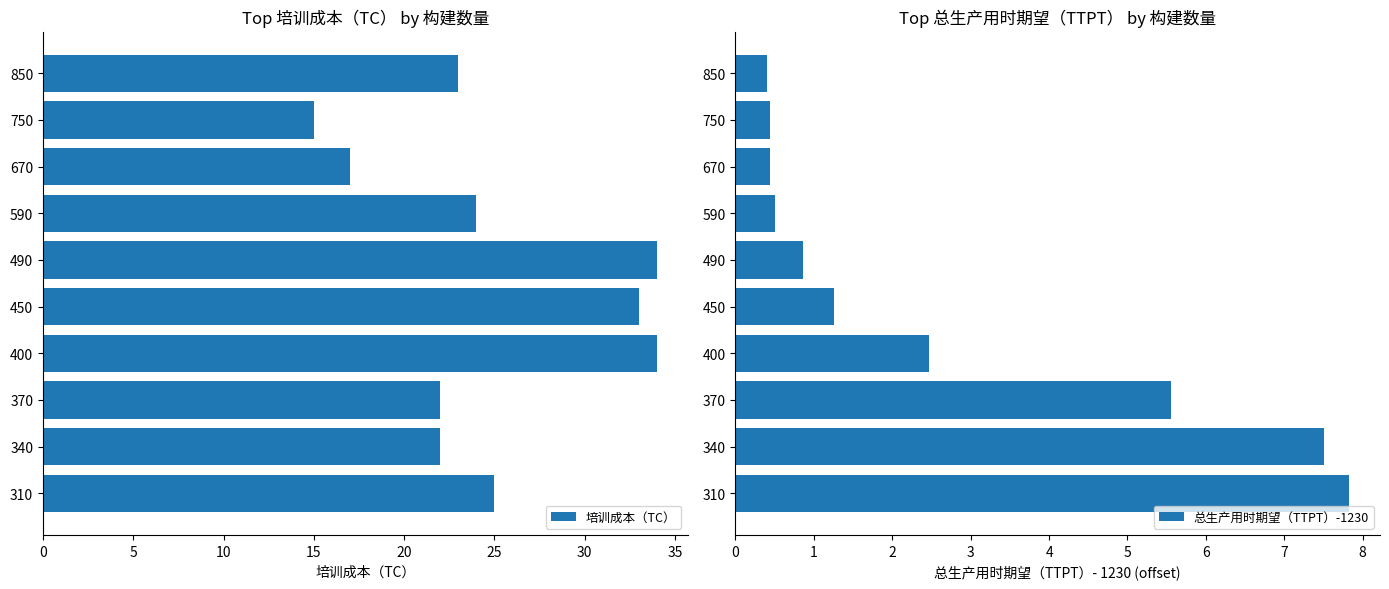

Does the chart contain stacked bars?

No